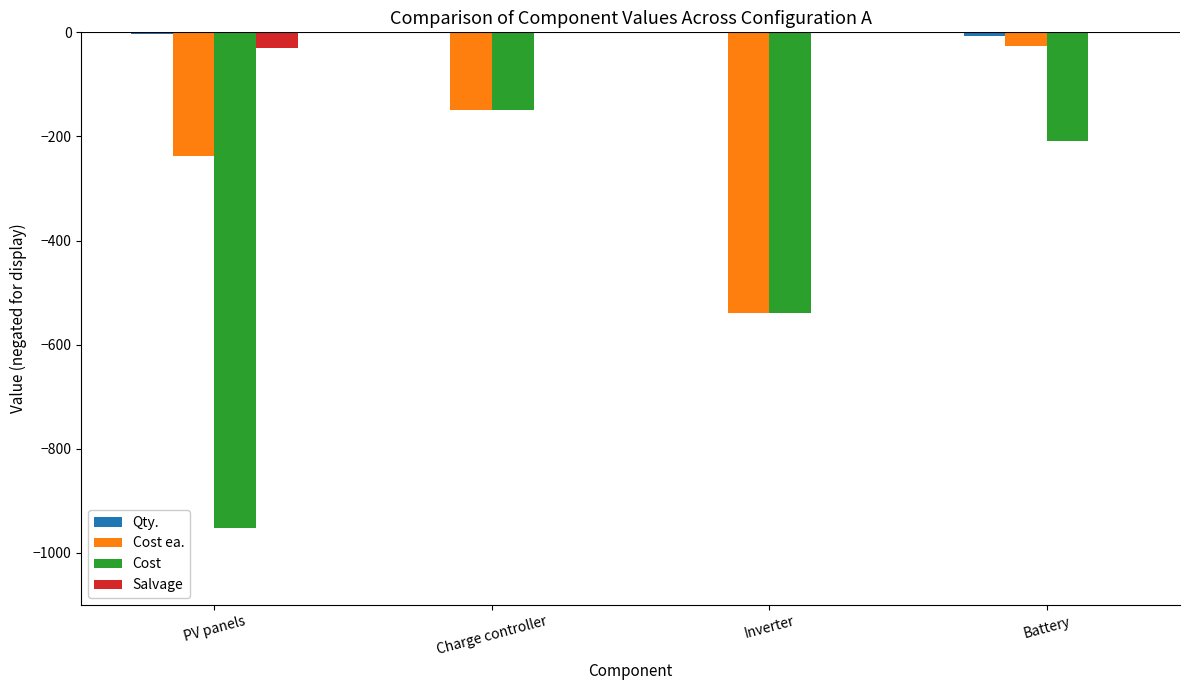

Between PV panels and Charge controller, which series saw the biggest shift?

Cost